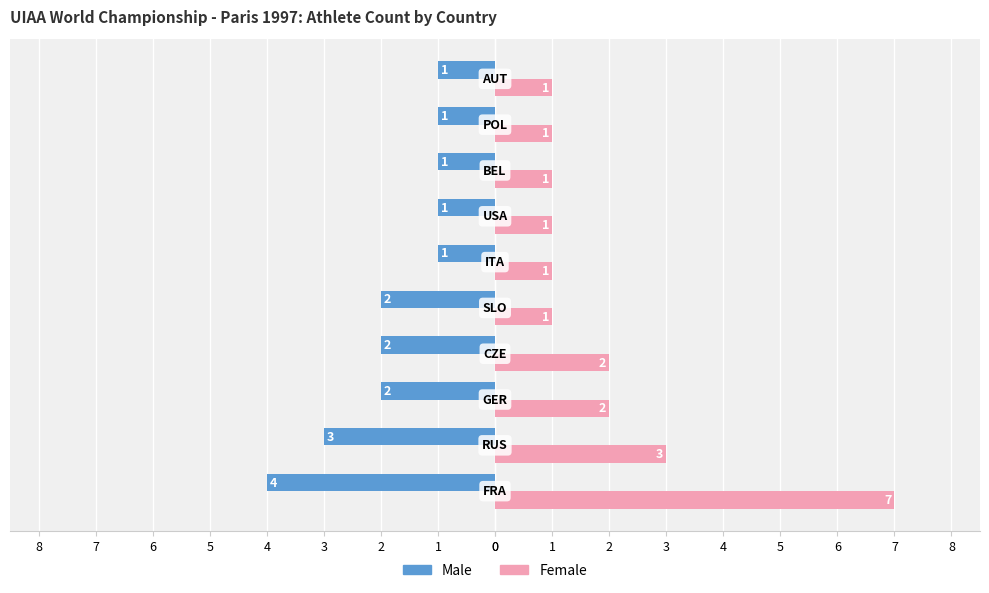

List the series in order of their overall mean, highest first.

Female, Male